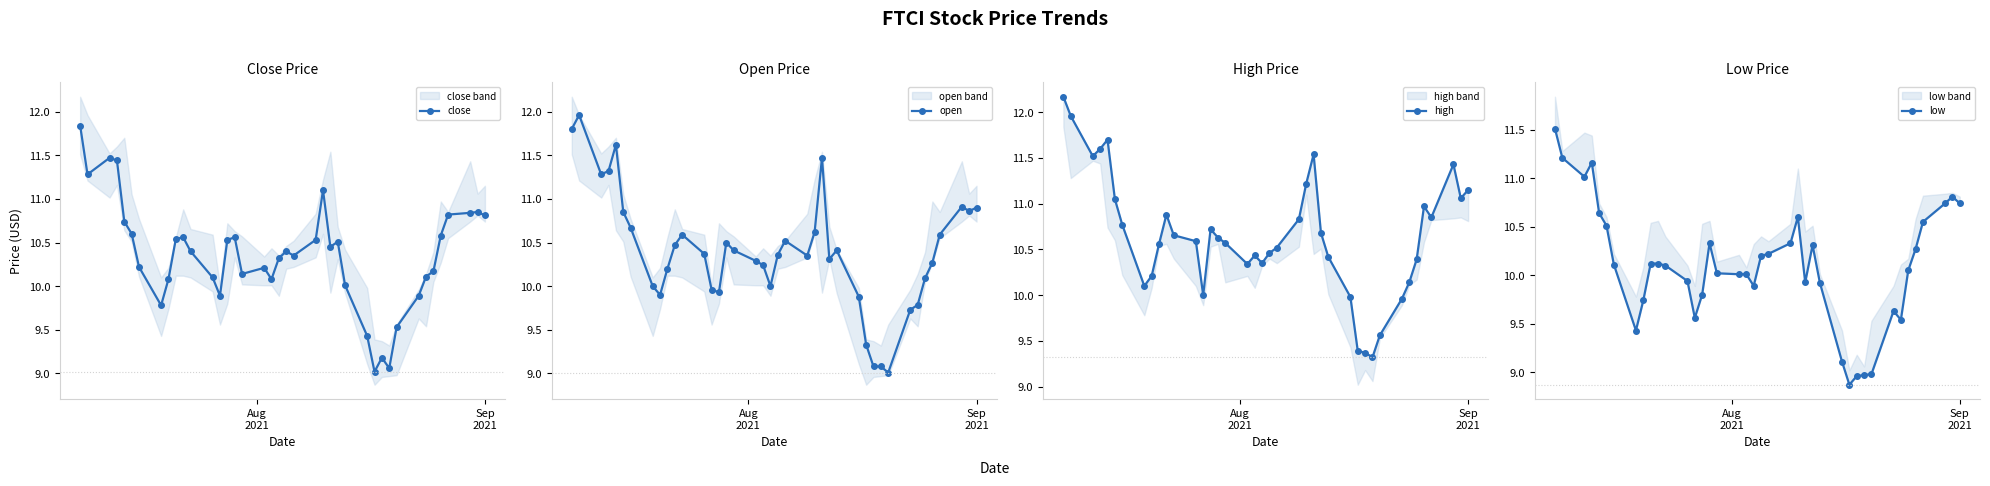

True or false: close has more than 0 interior local peaks.

True